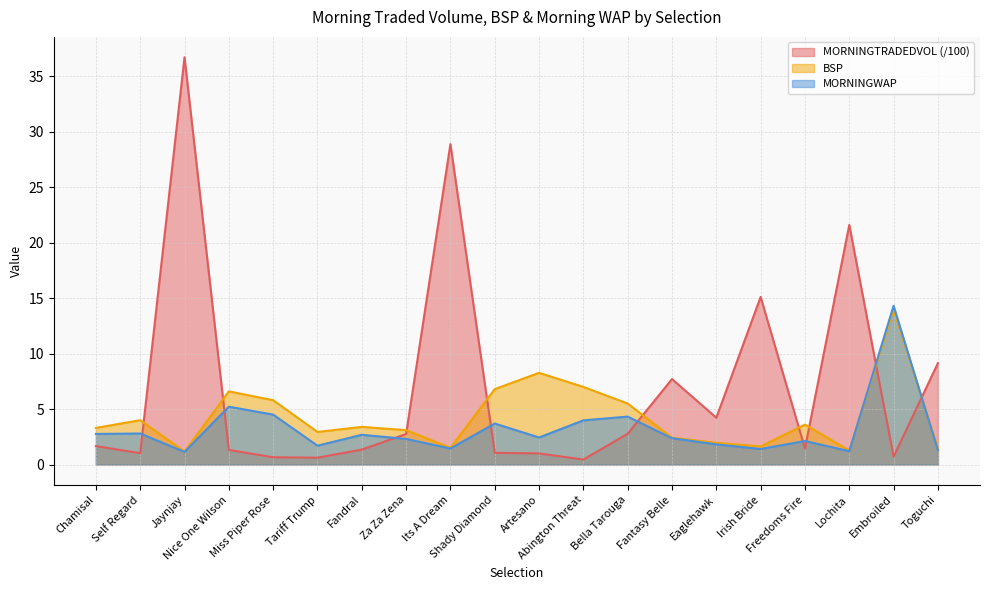

True or false: MORNINGWAP has a value of 1.2 at Lochita.

True